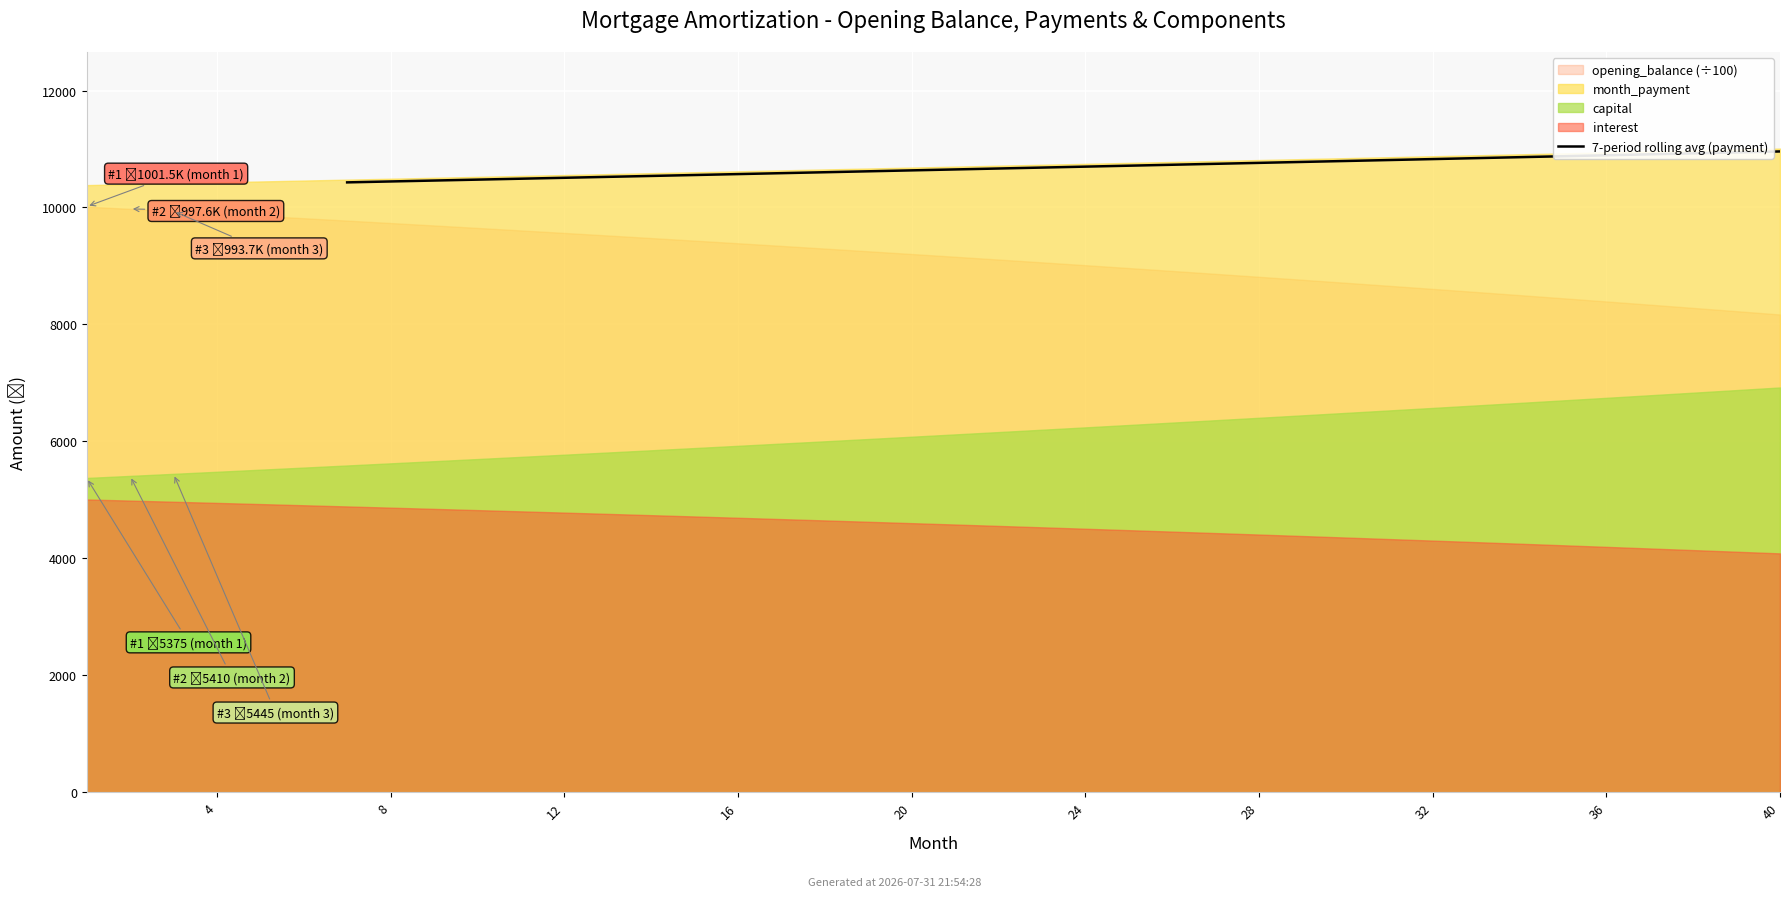

What is the sum of all values?

363518.8